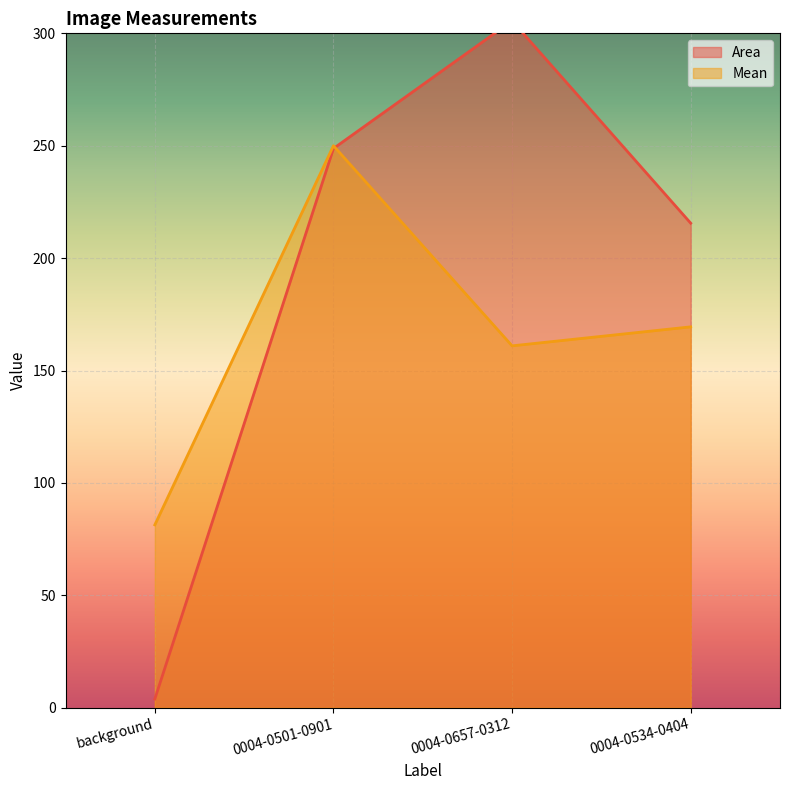

Which series changed the most between background and 0004-0534-0404?

Area